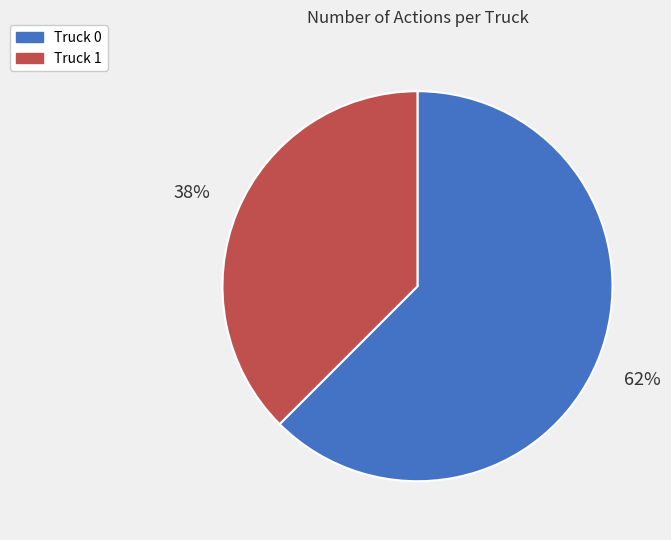

Between Truck 0 and Truck 1, which is larger?

Truck 0